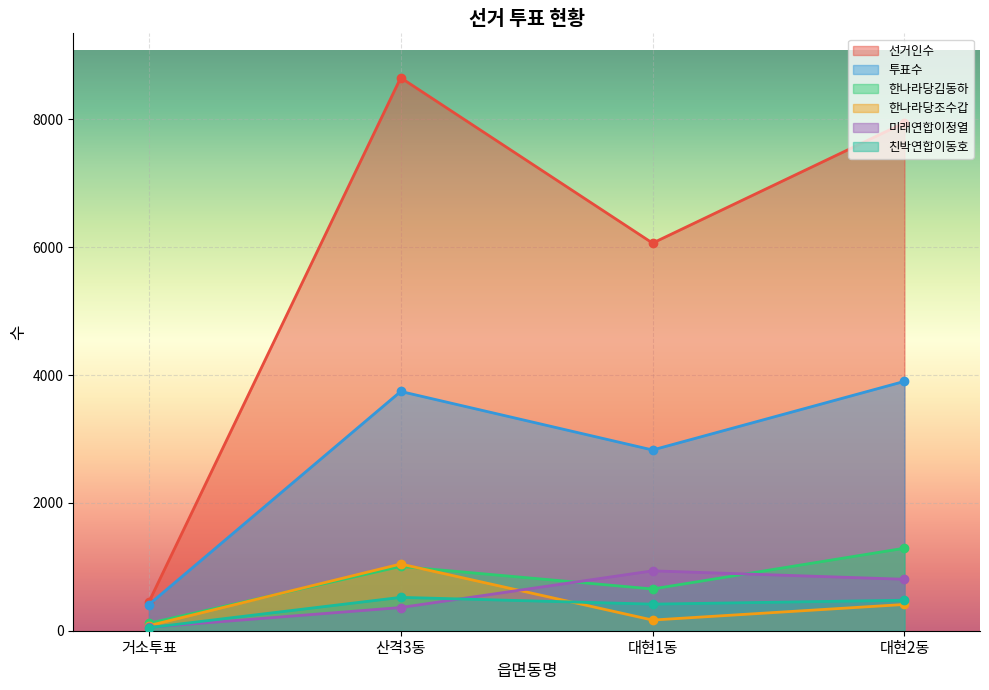

Which series has the widest spread of values?

선거인수